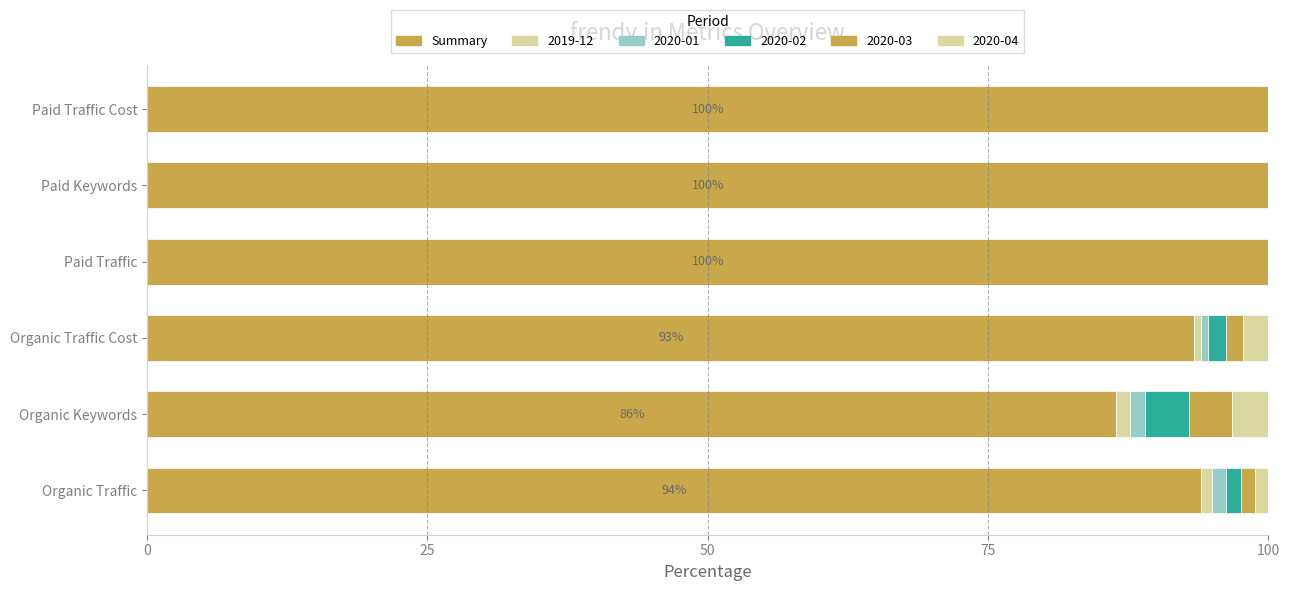

How many data points does each series have?

6